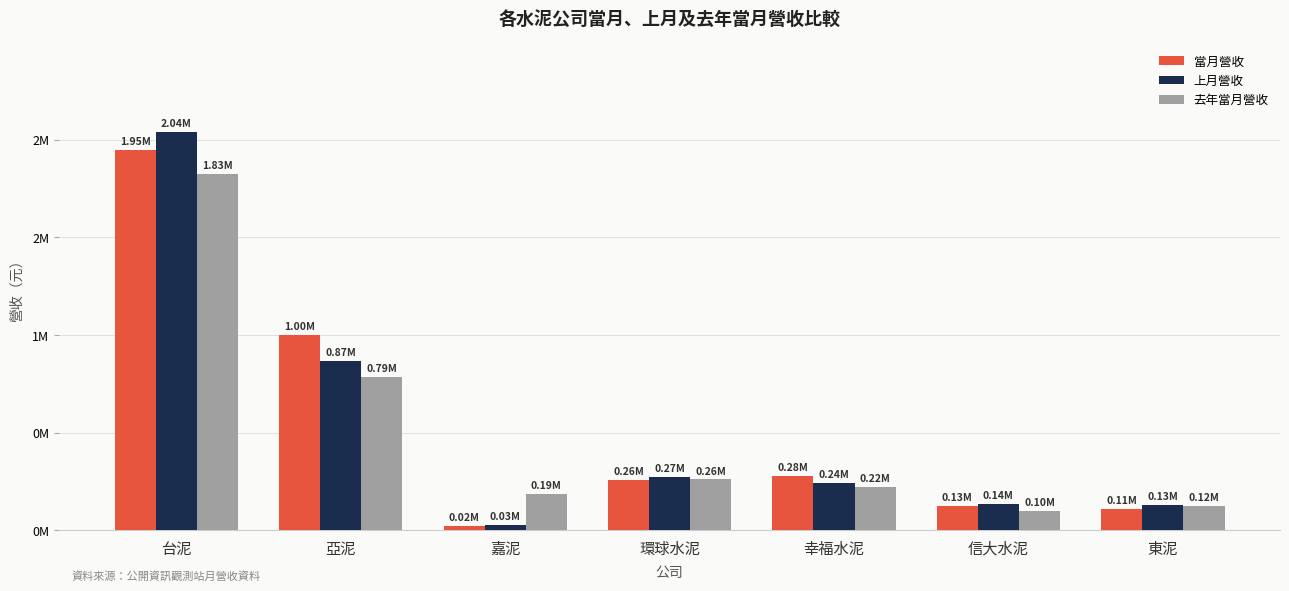

What is the spread (max minus min) of values at 幸福水泥?

53781